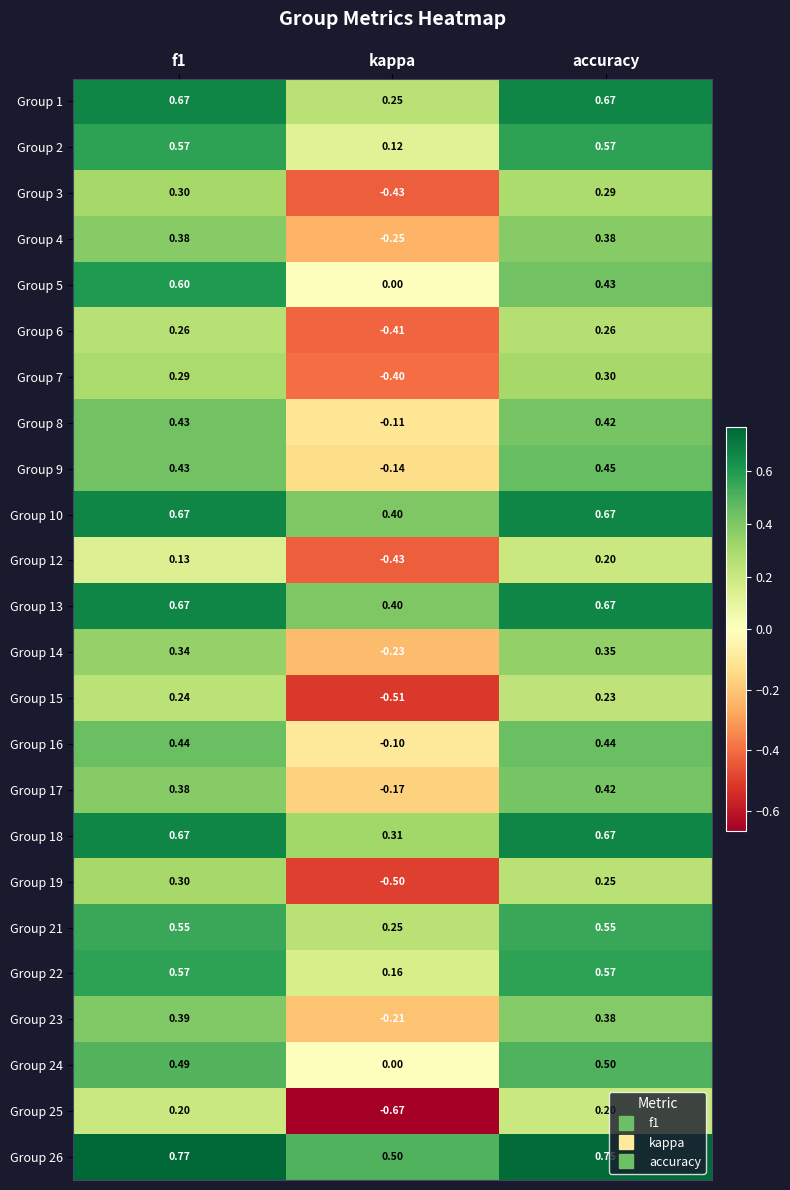

Where is Group 1 nearest to the value 0?

kappa